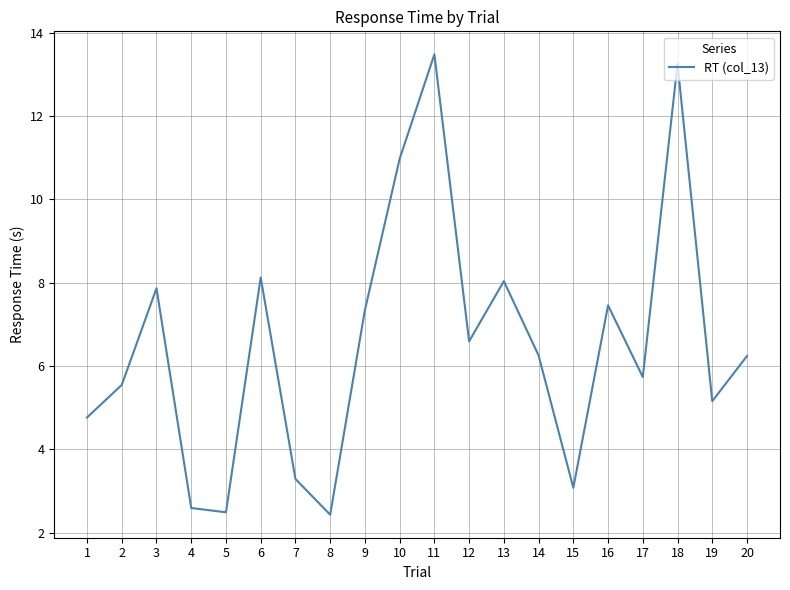

Is it true that the value at 13 is 8.0?

True